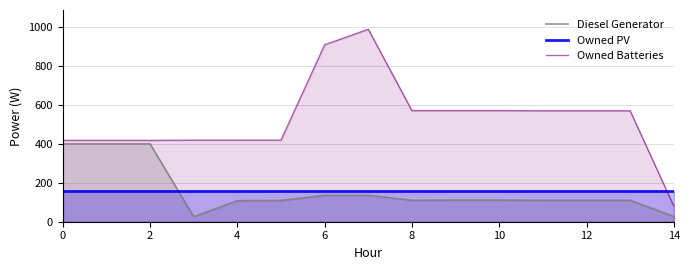

Which series has the largest range (max minus min)?

Owned Batteries